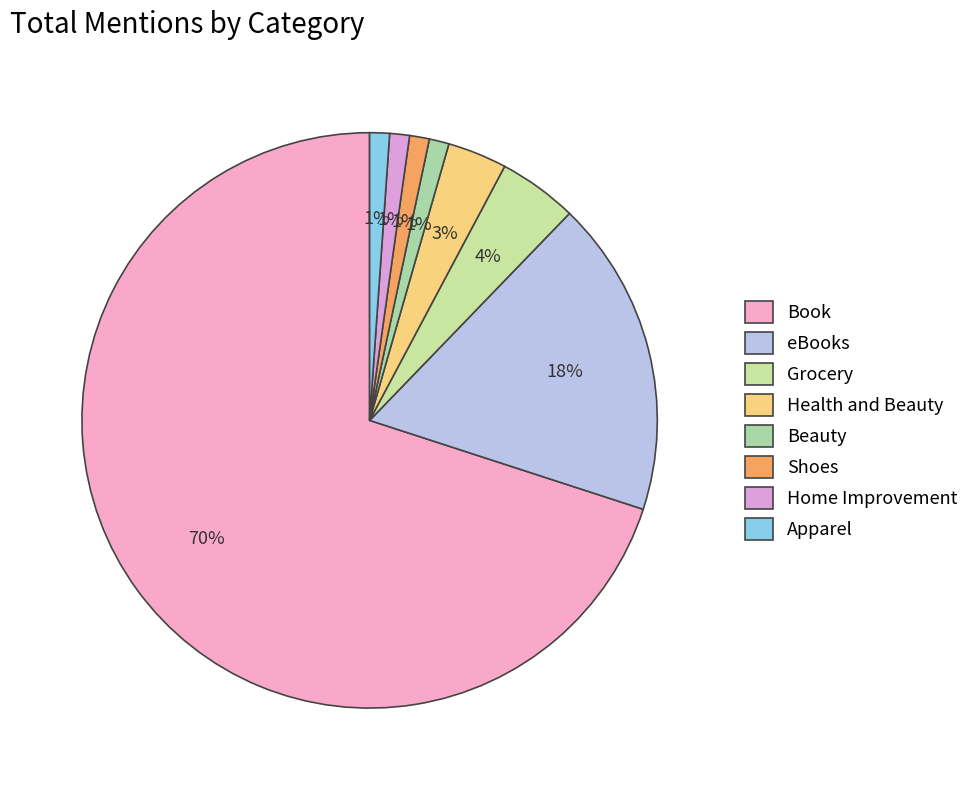

The Grocery slice represents 1% of the pie. True or false?

False